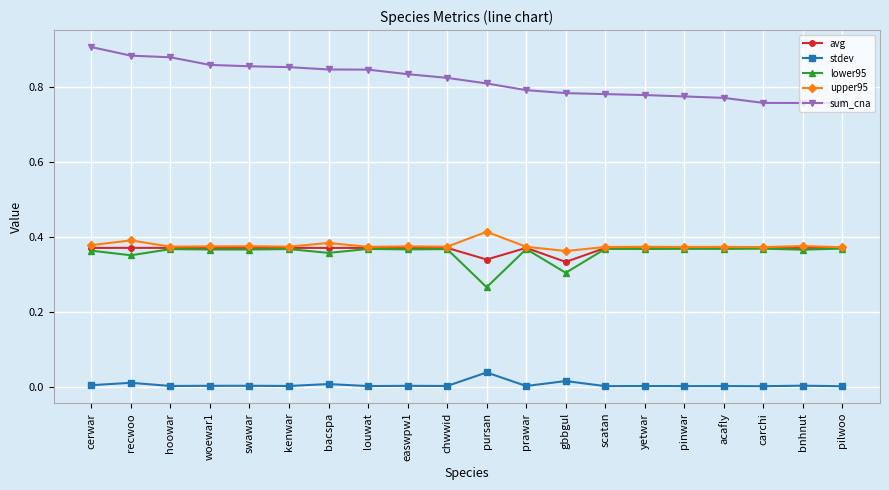

Which label corresponds to the largest value in the chart?

cerwar